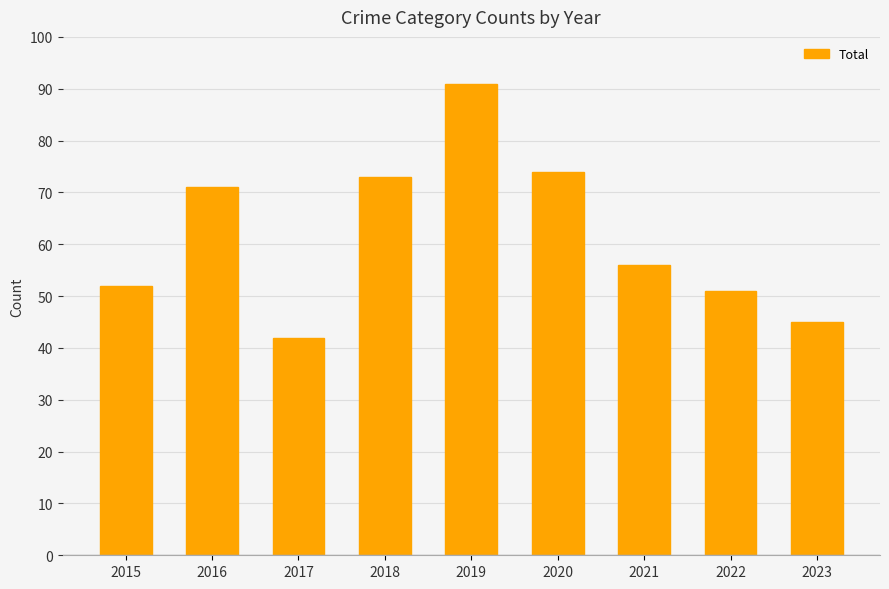

True or false: the data shows 51 at 2022.

True